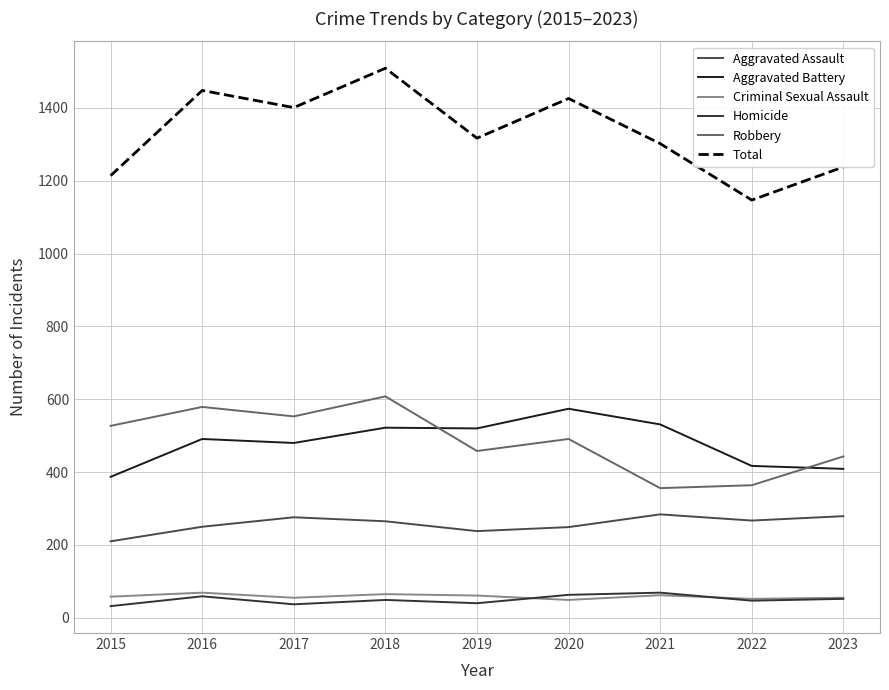

True or false: Aggravated Battery and Aggravated Assault intersect in this chart.

False